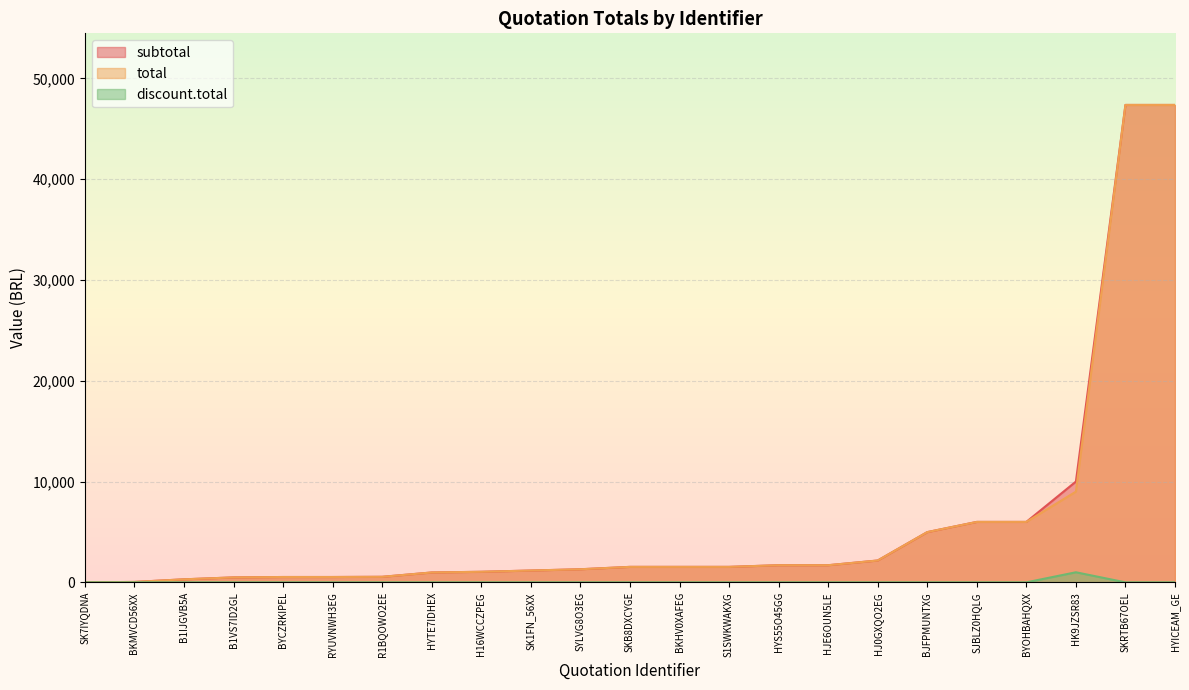

Which category has the highest value across all series?

SKRTB67OEL